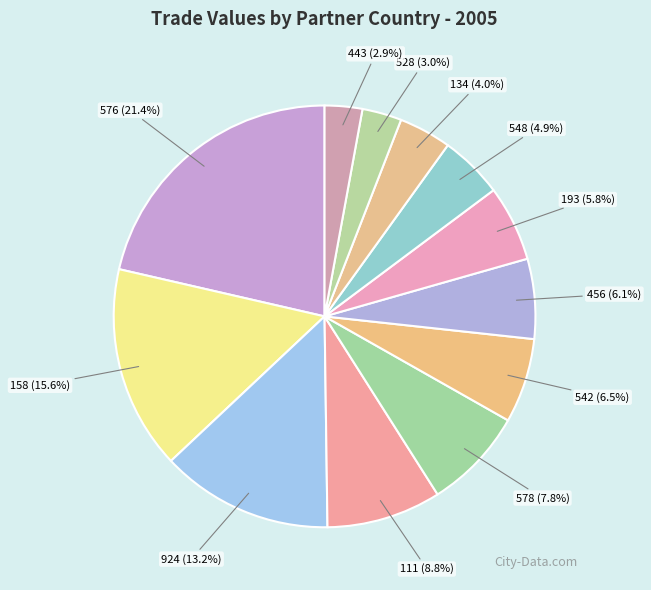

How many segments does this pie chart have?

12